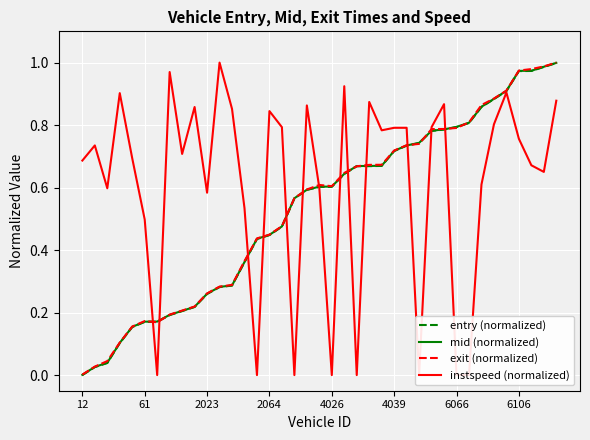

True or false: mid (normalized) and entry (normalized) cross at least once.

False